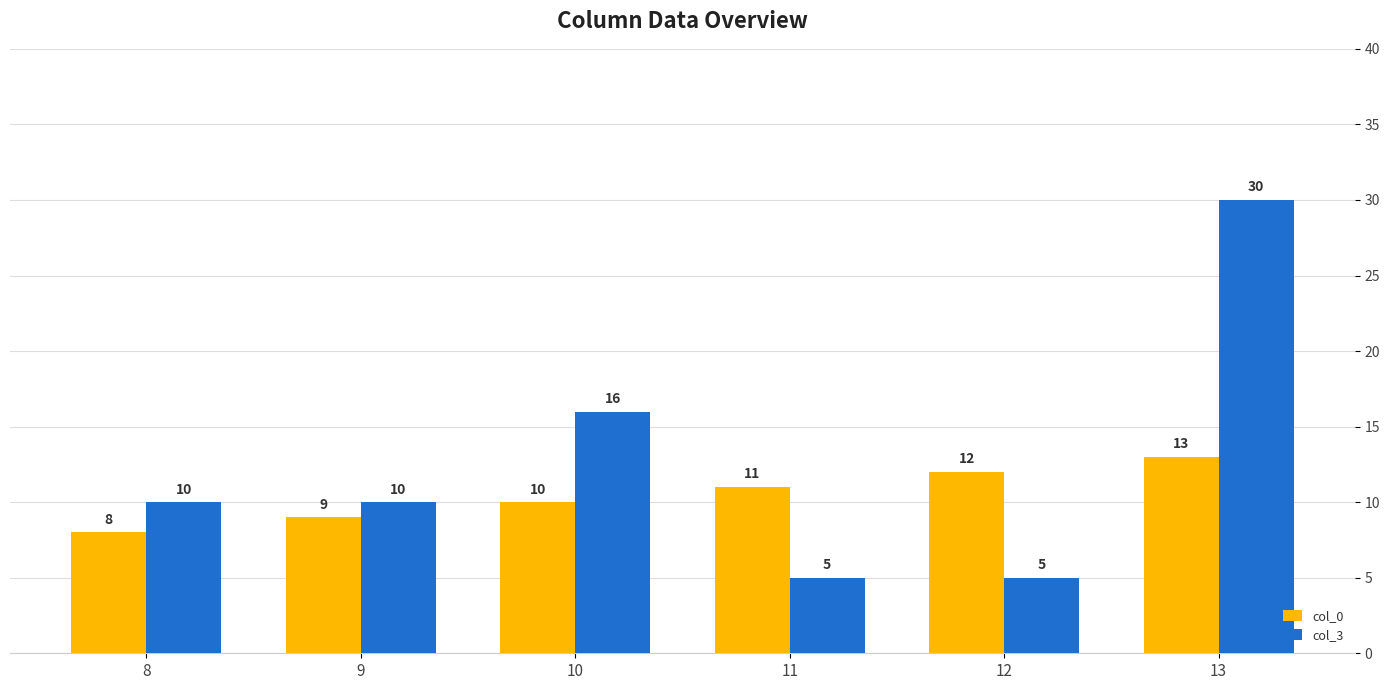

True or false: col_3 has a value of 5 at 11.

True